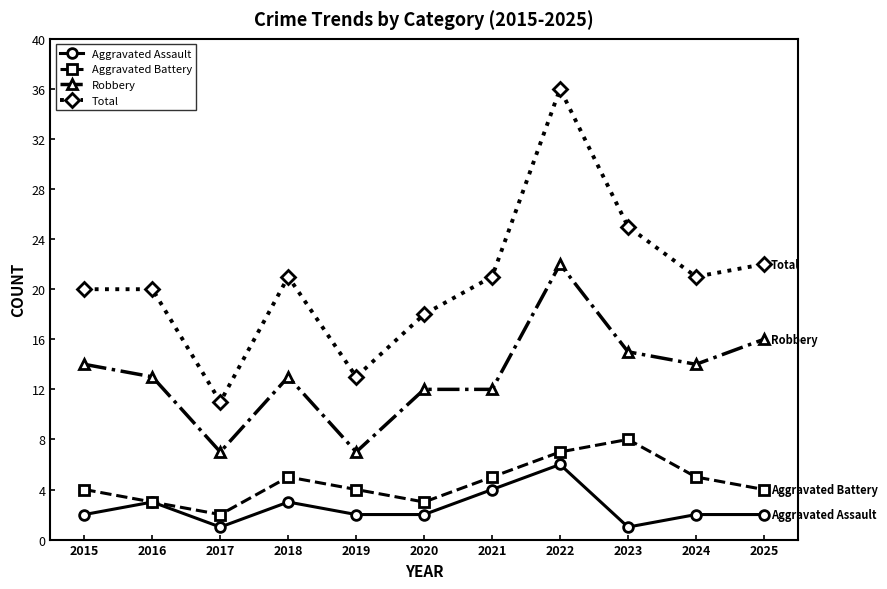

The value of Aggravated Assault at 2016 is 3. True or false?

True